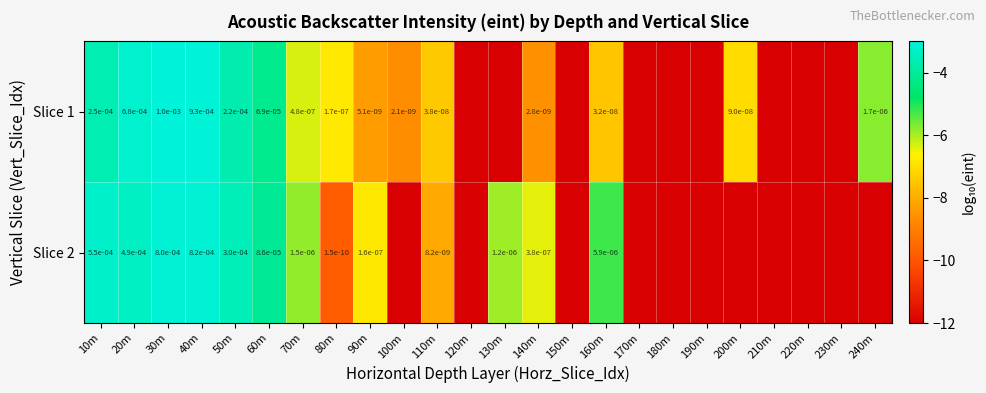

The Slice 2 series shows 0.0 at 70m. True or false?

True